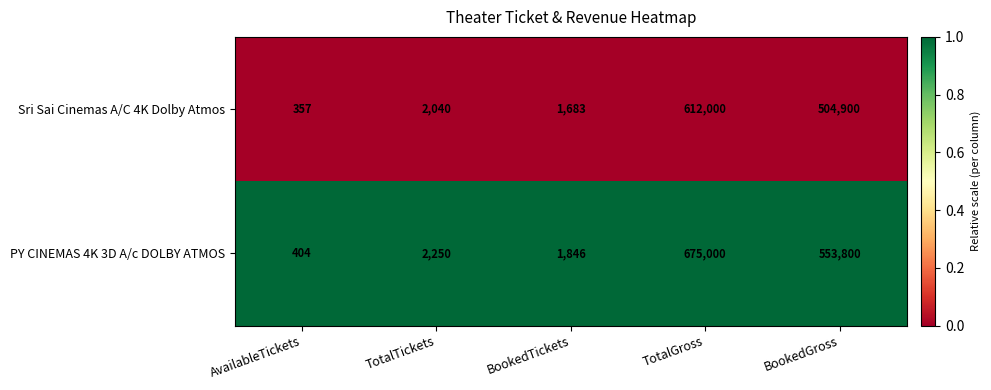

Rank the series by their average value, from highest to lowest.

PY CINEMAS 4K 3D A/c DOLBY ATMOS, Sri Sai Cinemas A/C 4K Dolby Atmos